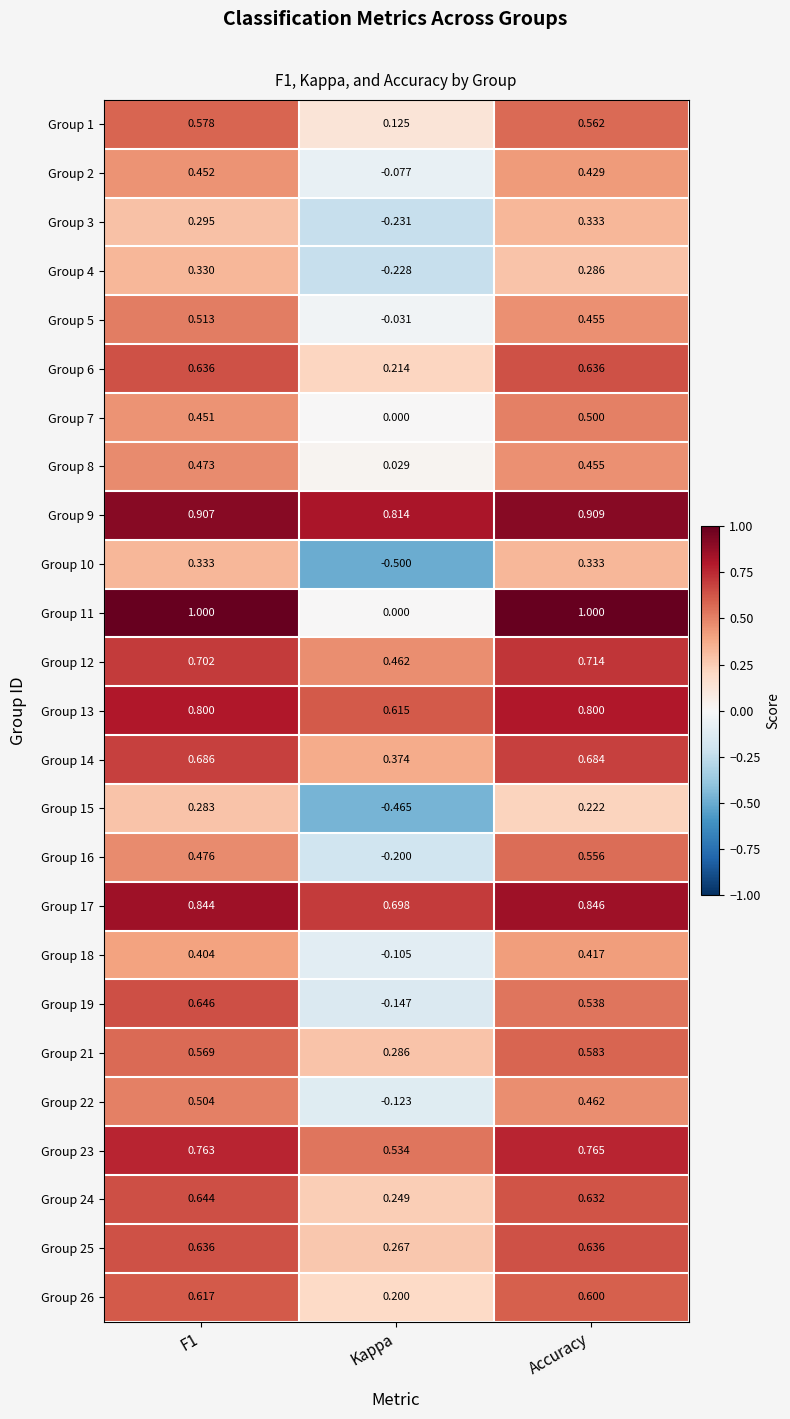

How many values in Group 22 are below zero?

1